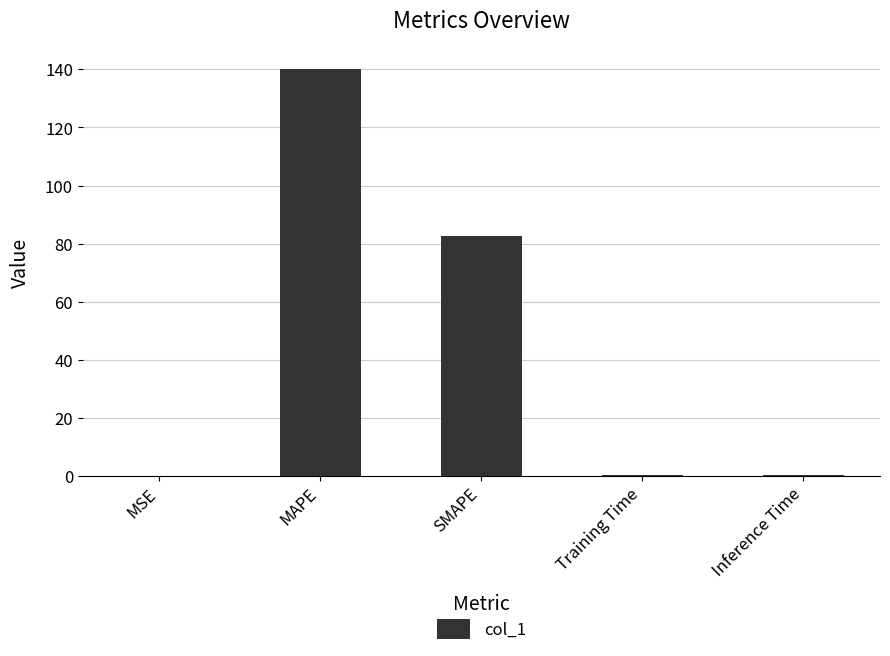

Count the number of categories in the chart.

5